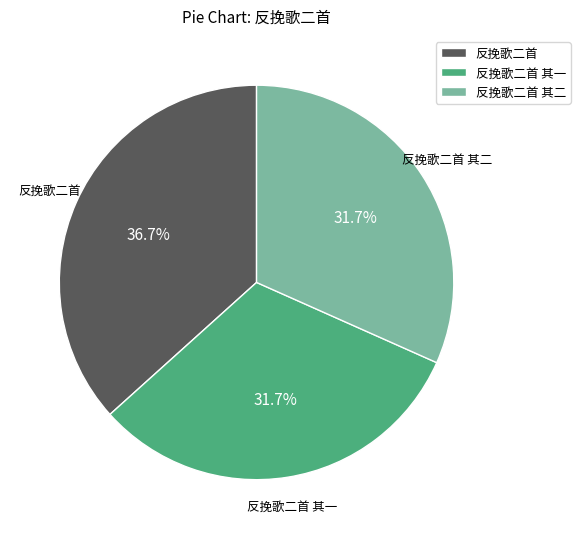

What percentage is the 反挽歌二首 其一 slice, to the nearest percent?

32%